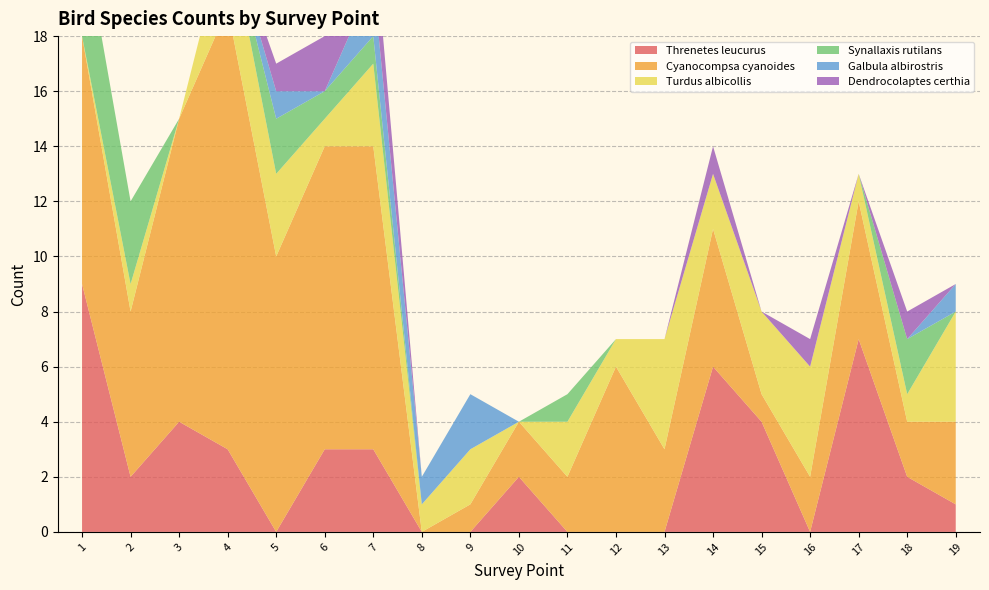

Reading left to right, list all the values displayed in this chart.

Threnetes leucurus: 9	2	4	3	0	3	3	0	0	2	0	0	0	6	4	0	7	2	1
Cyanocompsa cyanoides: 9	6	11	16	10	11	11	0	1	2	2	6	3	5	1	2	5	2	3
Turdus albicollis: 0	1	0	3	3	1	3	1	2	0	2	1	4	2	3	4	1	1	4
Synallaxis rutilans: 4	3	0	0	2	1	1	0	0	0	1	0	0	0	0	0	0	2	0
Galbula albirostris: 0	0	0	0	1	0	2	1	2	0	0	0	0	0	0	0	0	0	1
Dendrocolaptes certhia: 0	0	0	0	1	2	2	0	0	0	0	0	0	1	0	1	0	1	0